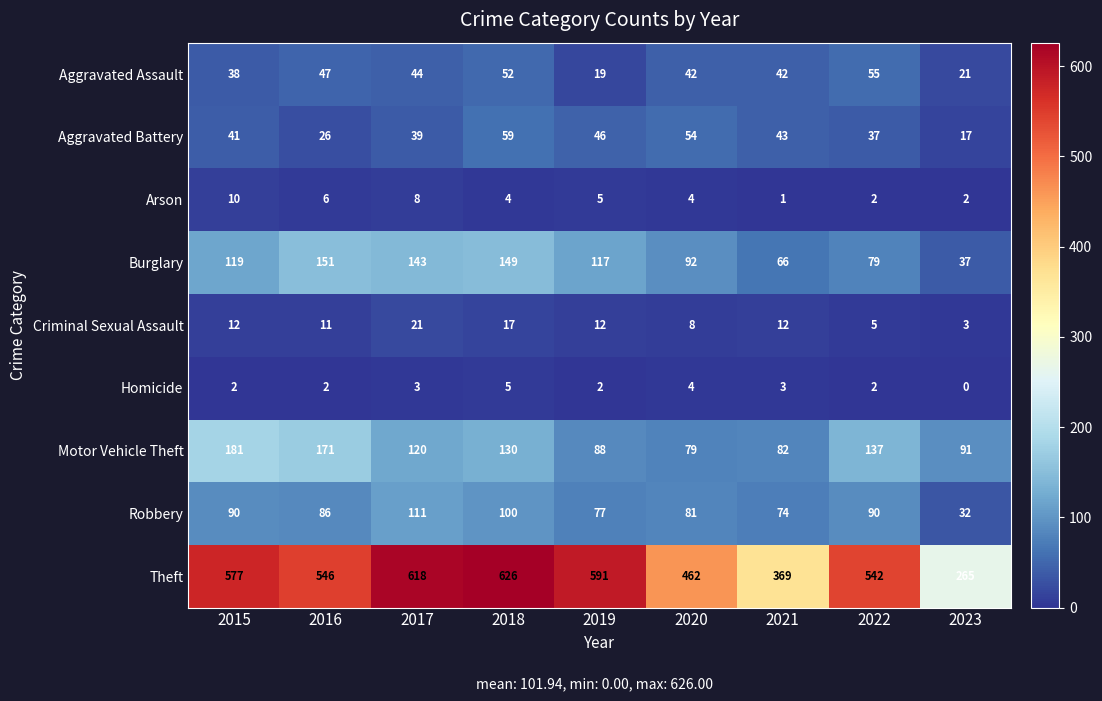

List the series in order of their peak value, highest first.

Theft, Motor Vehicle Theft, Burglary, Robbery, Aggravated Battery, Aggravated Assault, Criminal Sexual Assault, Arson, Homicide